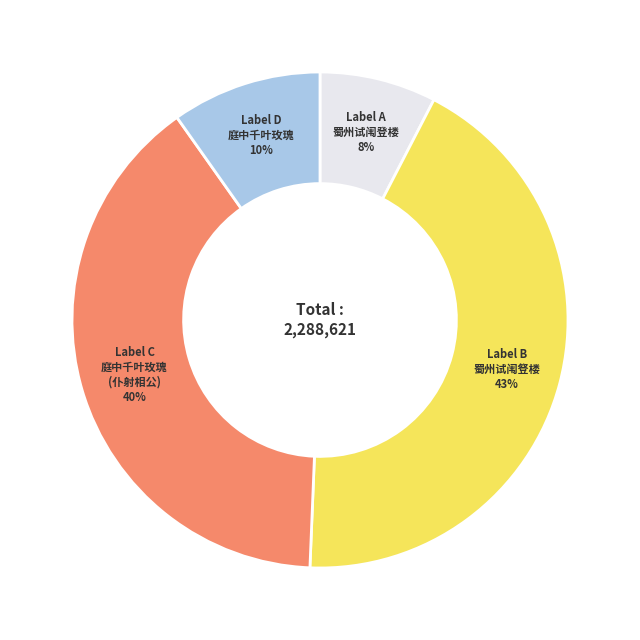

To the nearest percent, what is the difference between the largest and smallest slice percentages?

35%